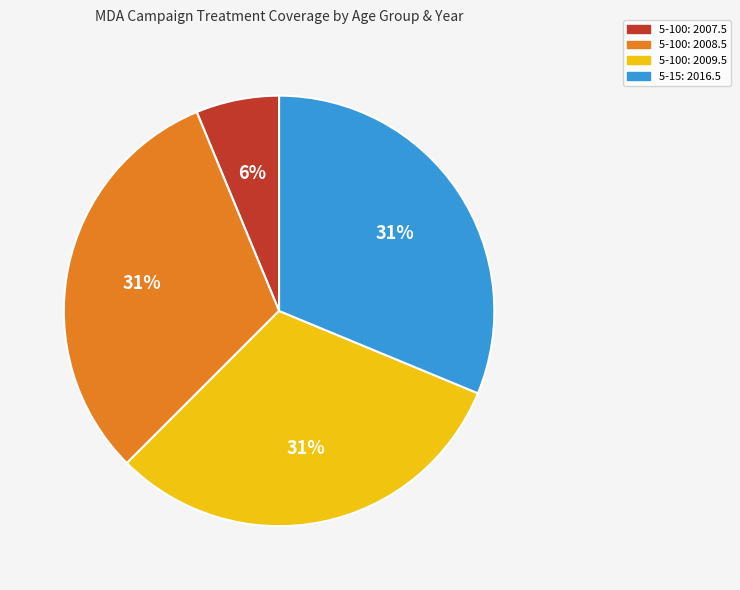

Is it true that 5-15: 2016.5 is 22% of the pie?

False